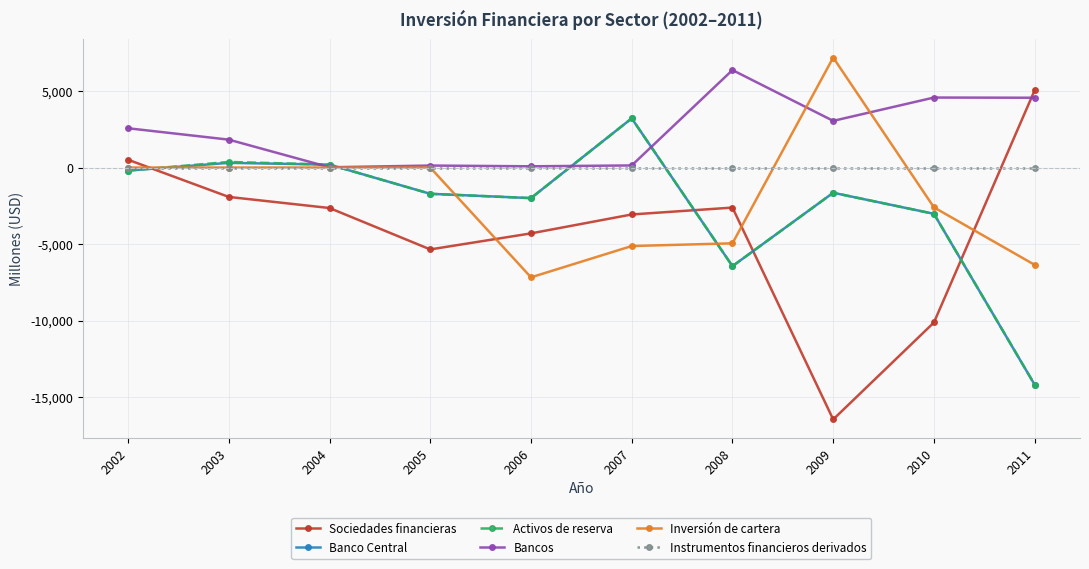

How many values in the Activos de reserva series are below -1648?

5